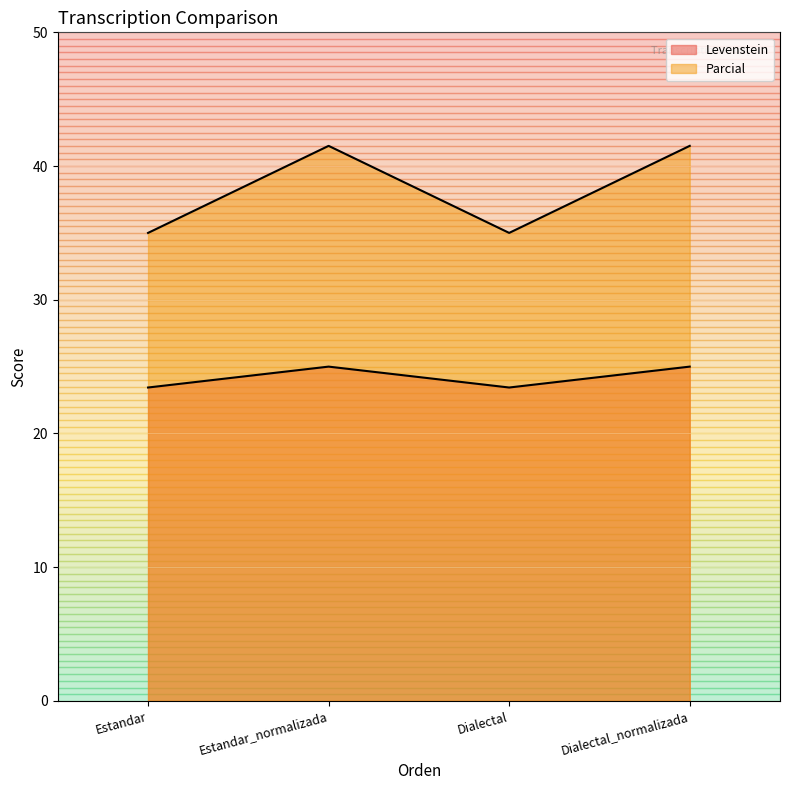

Is it true that Levenstein equals 8.1 at Estandar?

False